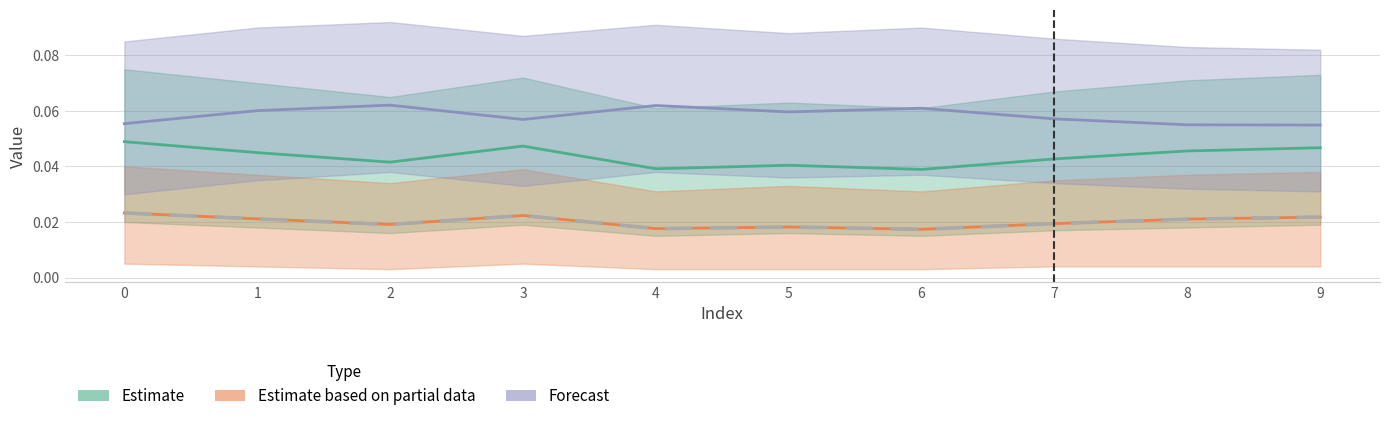

True or false: Forecast and Estimate based on partial data cross at least once.

False